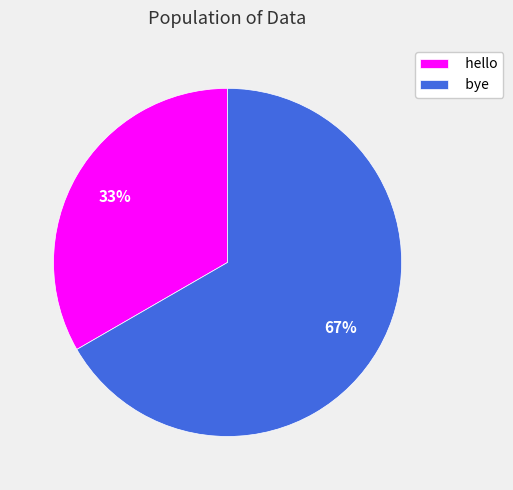

The hello slice represents 44% of the pie. True or false?

False